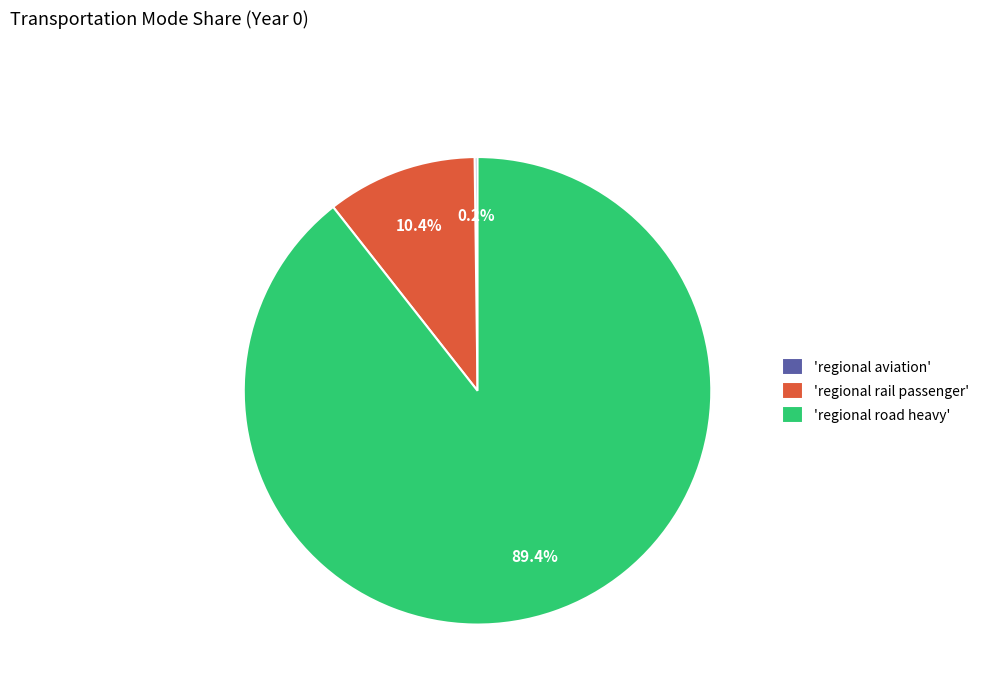

What percentage do 'regional road heavy' and 'regional rail passenger' together represent?

99.8%